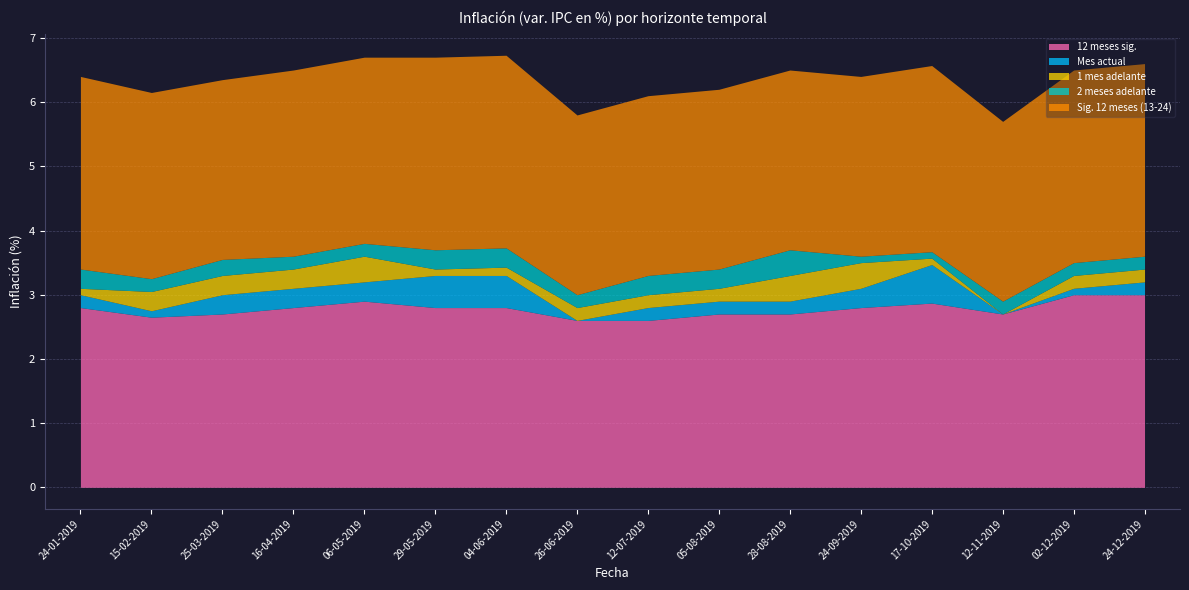

What is the average value of the 12 meses sig. series?

2.8